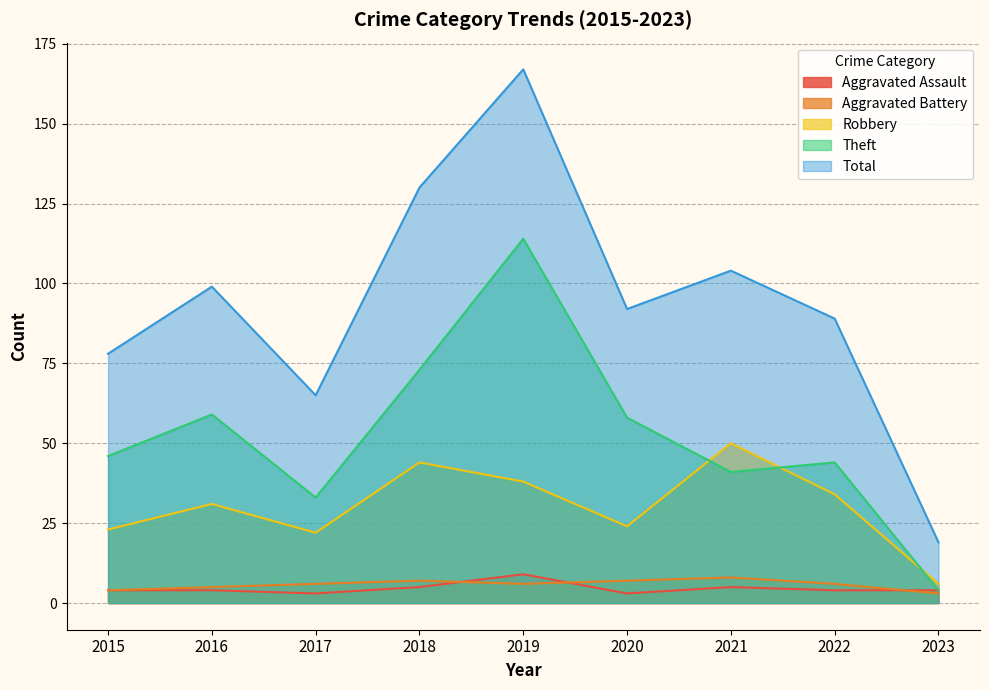

At 2016, list the series in order from smallest to largest.

Aggravated Assault, Aggravated Battery, Robbery, Theft, Total